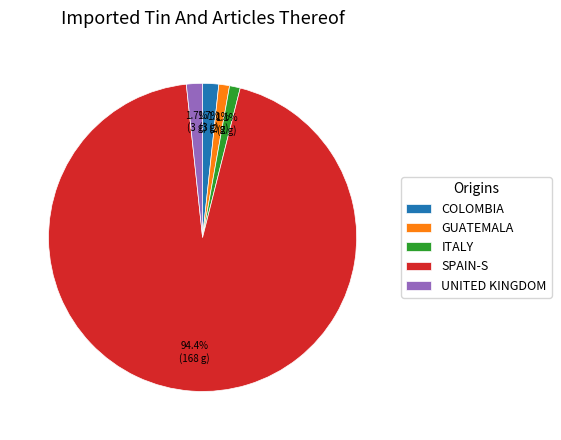

Combined, do SPAIN-S and ITALY account for over 50%?

Yes